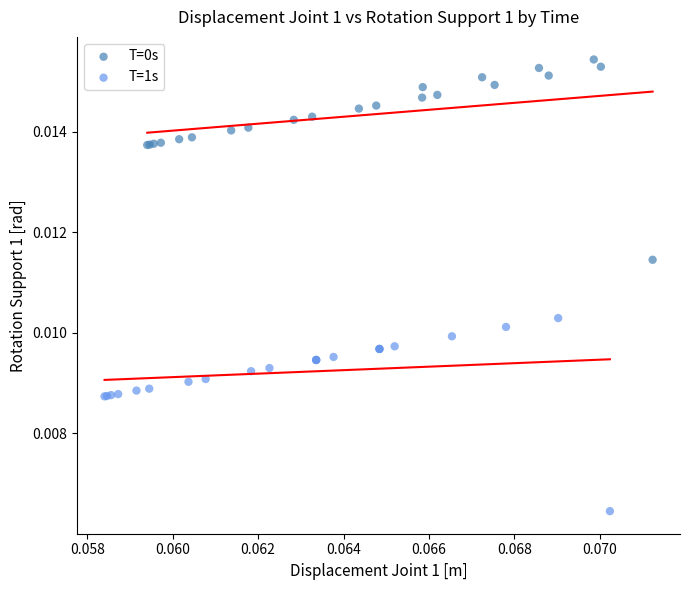

Which series contains the lowest Y value?

T=1s